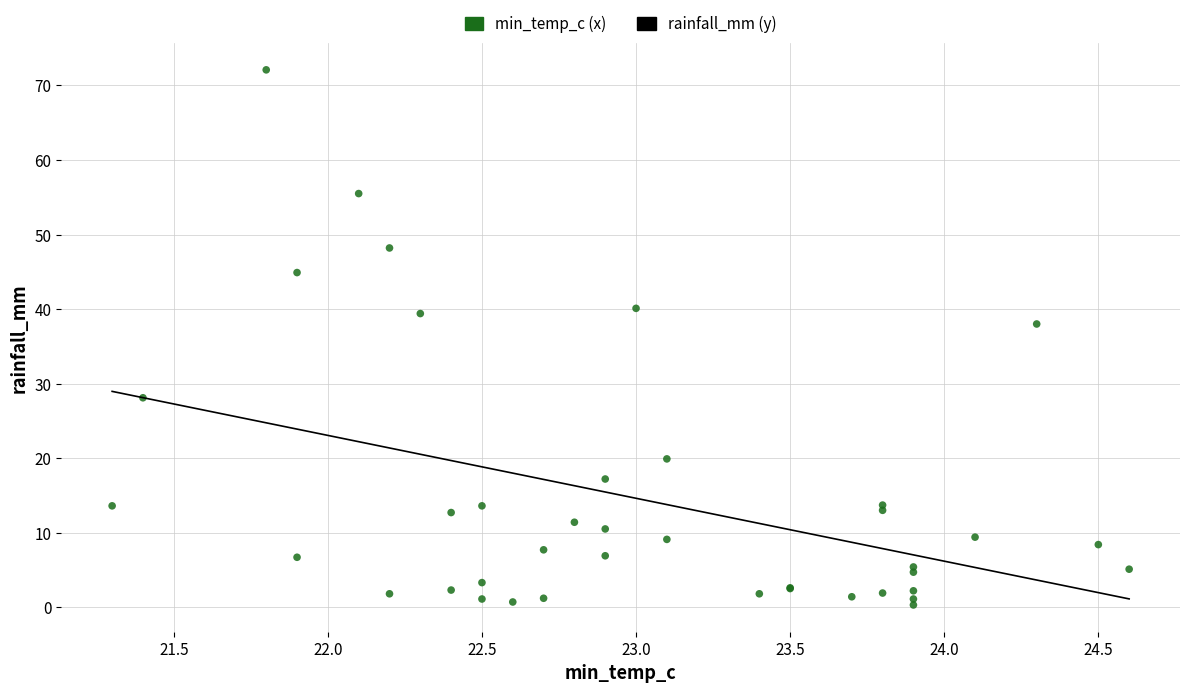

What Y value in the scatter plot is closest to 36?

38.0